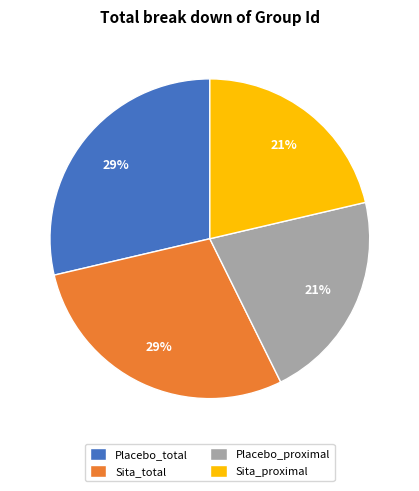

To the nearest percent, what is the average slice percentage?

25%